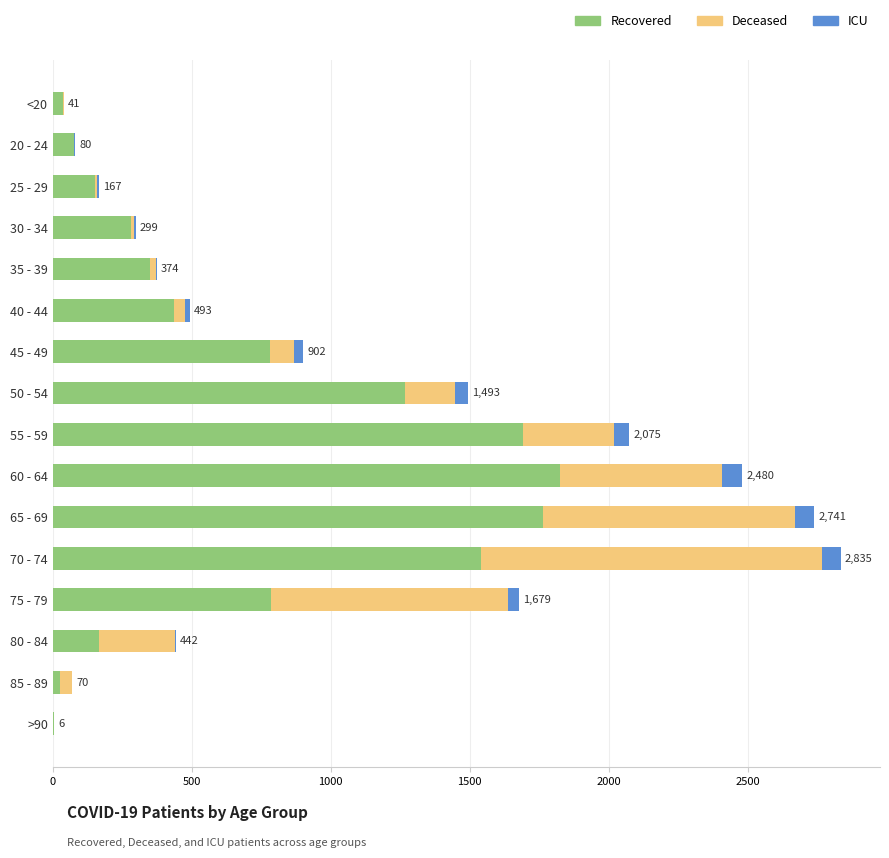

Count the number of data series in this chart.

3